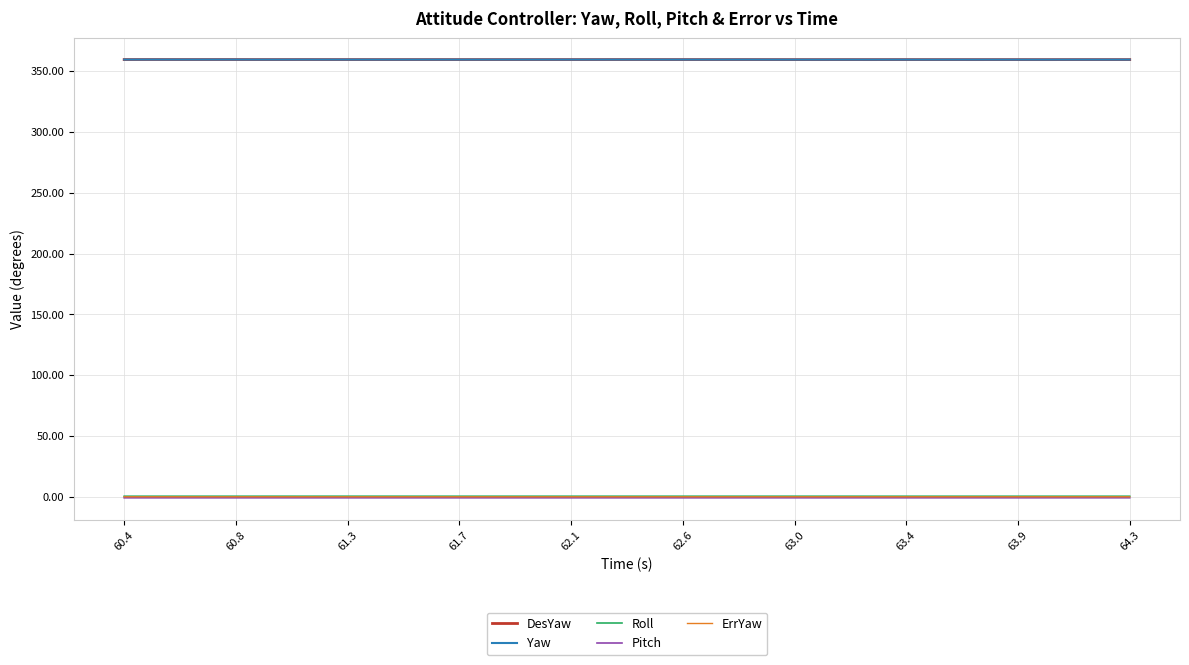

True or false: ErrYaw and Pitch cross at least once.

False